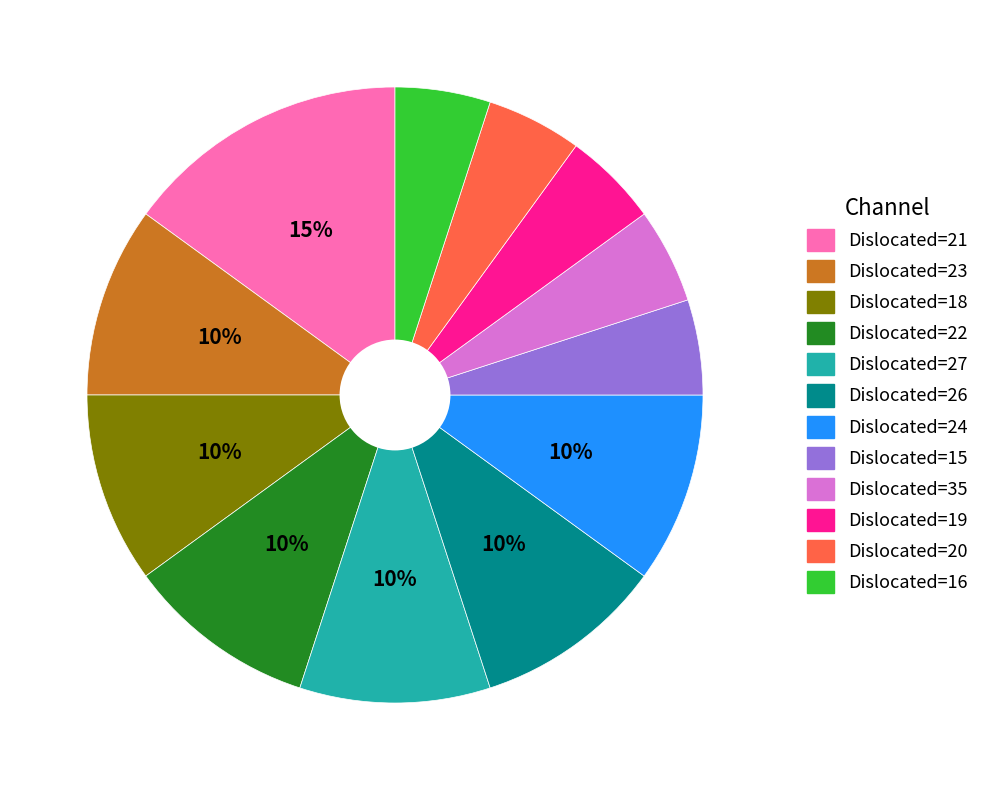

To the nearest percent, what is the average slice percentage?

8%